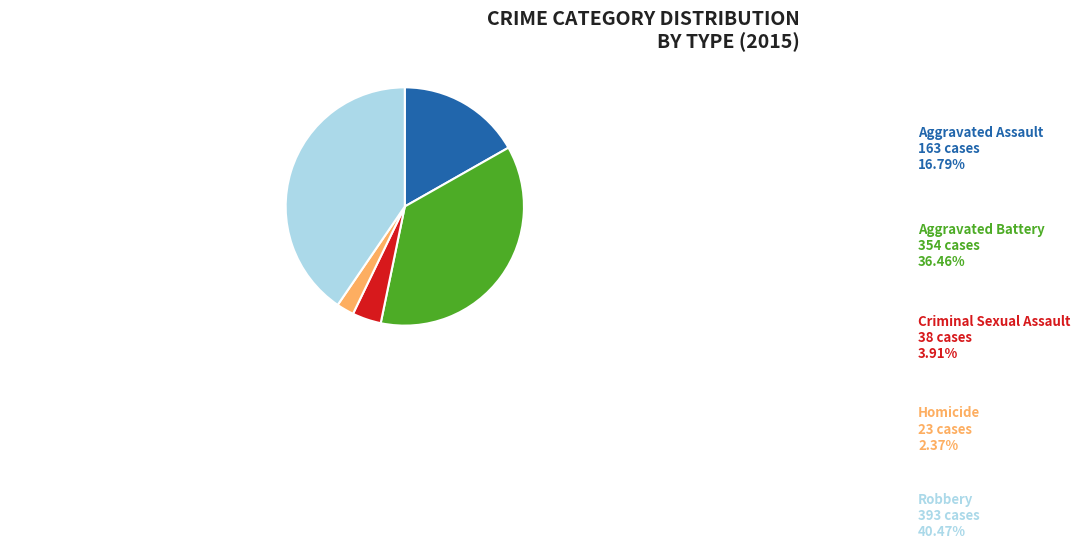

Is there any slice that represents more than half of the pie?

No